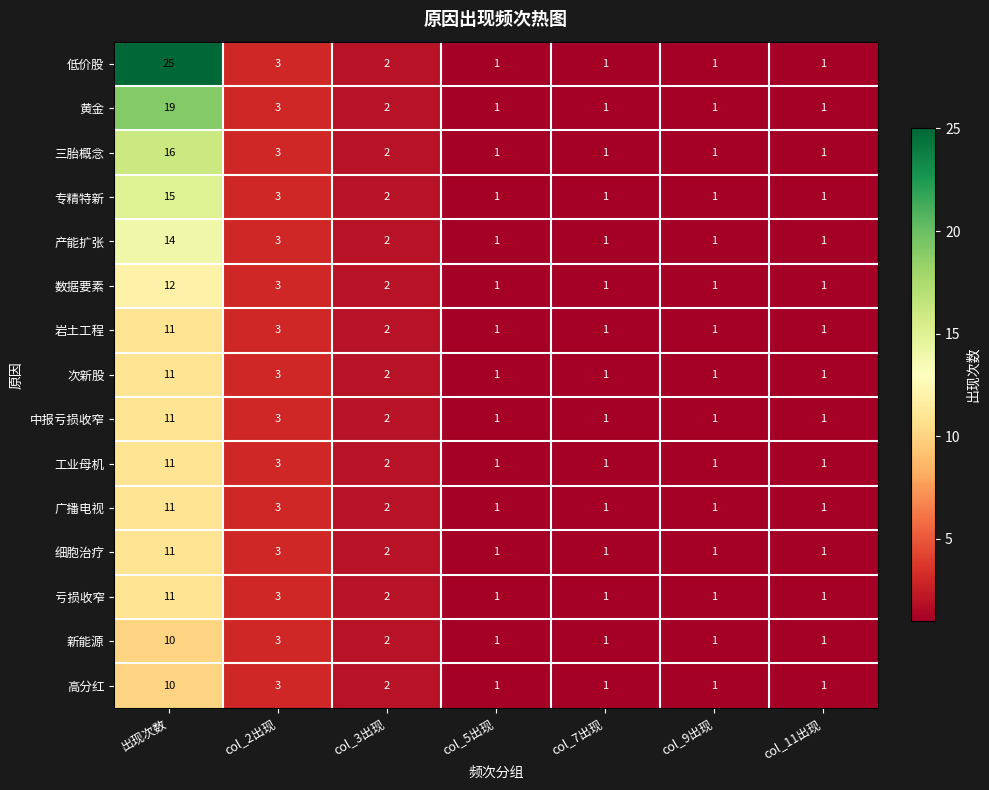

What is the maximum value shown in the chart?

25